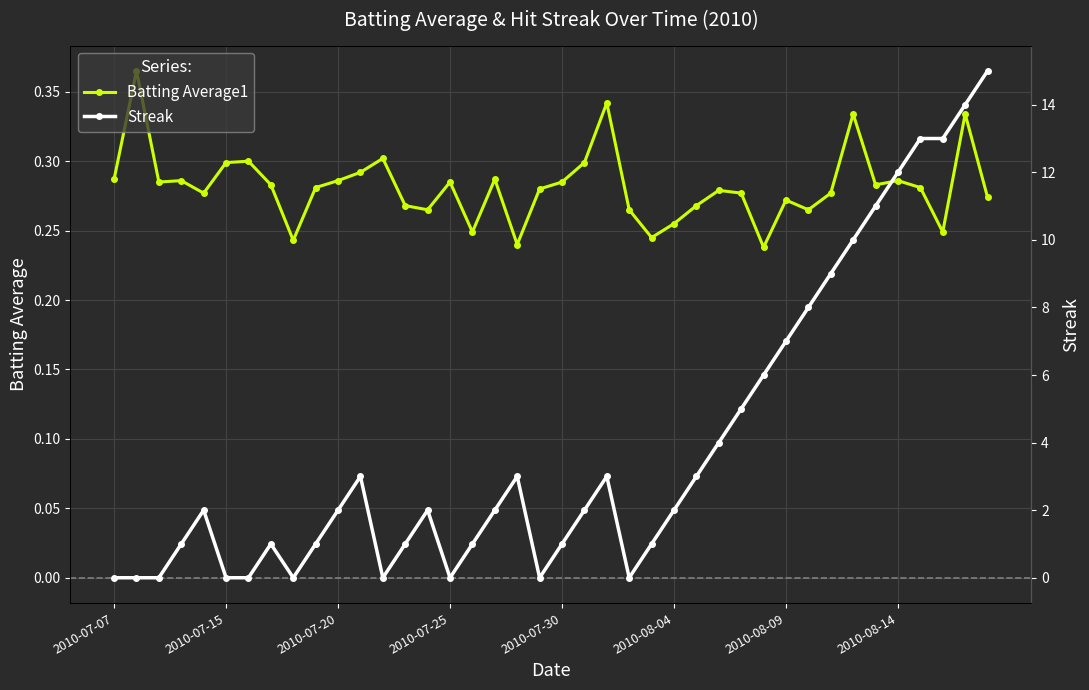

Count the Batting Average1 values in the range 0 to 1.

40